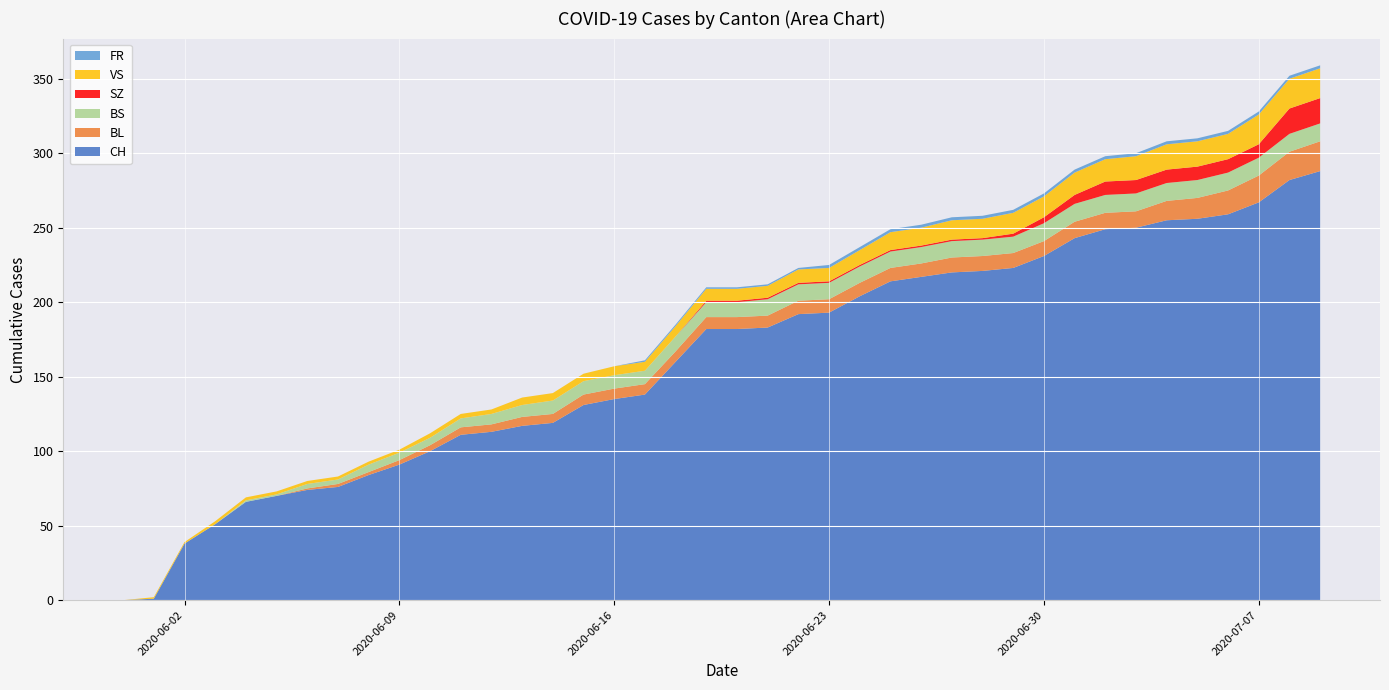

Reading left to right, extract all data points from this chart.

CH: 0	1	38	51	66	70	74	76	84	91	100	111	113	117	119	131	135	138	160	182	182	183	192	193	204	214	217	220	221	223	231	243	249	250	255	256	259	267	282	288
BL: 0	0	0	0	0	0	1	2	2	3	4	5	5	6	6	7	7	7	7	8	8	8	9	9	9	9	9	10	10	10	10	11	11	11	13	14	16	18	19	20
BS: 0	0	0	0	1	1	3	3	5	5	5	6	7	8	9	9	9	9	10	10	10	11	11	11	11	11	11	11	11	11	12	12	12	12	12	12	12	12	12	12
SZ: 0	0	0	0	0	0	0	0	0	0	0	0	0	0	0	0	0	0	0	1	1	1	1	1	1	1	1	1	1	2	4	6	9	9	9	9	9	9	17	17
VS: 0	1	1	2	2	2	2	2	2	2	3	3	3	5	5	5	6	6	7	8	8	8	9	9	10	12	12	13	13	14	14	15	15	16	17	17	17	20	20	20
FR: 0	0	0	0	0	0	0	0	0	0	0	0	0	0	0	0	0	1	1	1	1	1	1	2	2	2	2	2	2	2	2	2	2	2	2	2	2	2	2	2